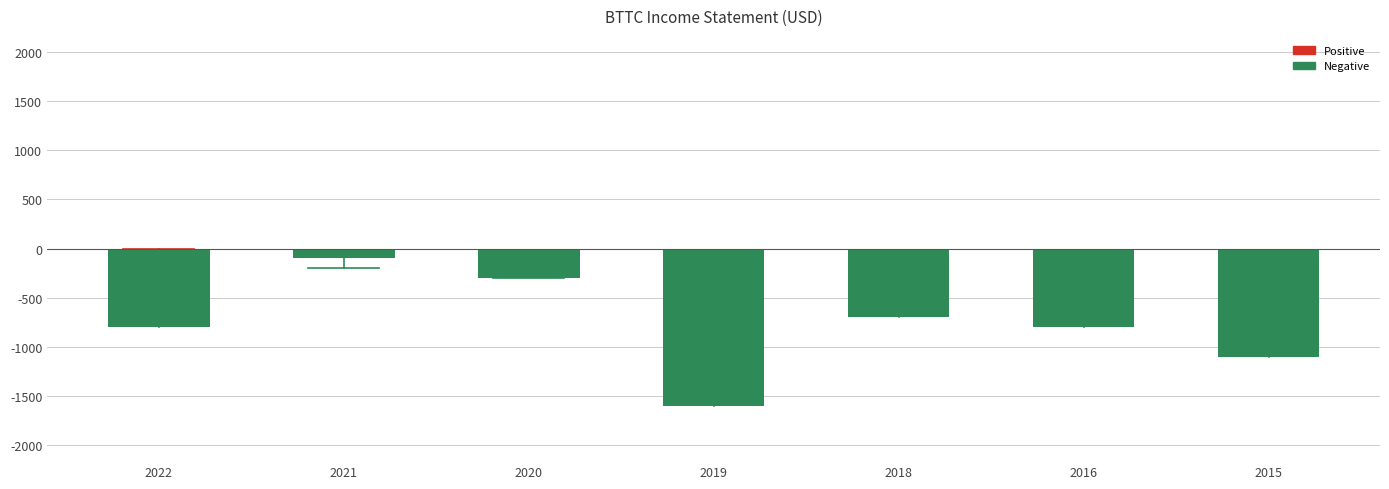

How many bars are there in total?

7